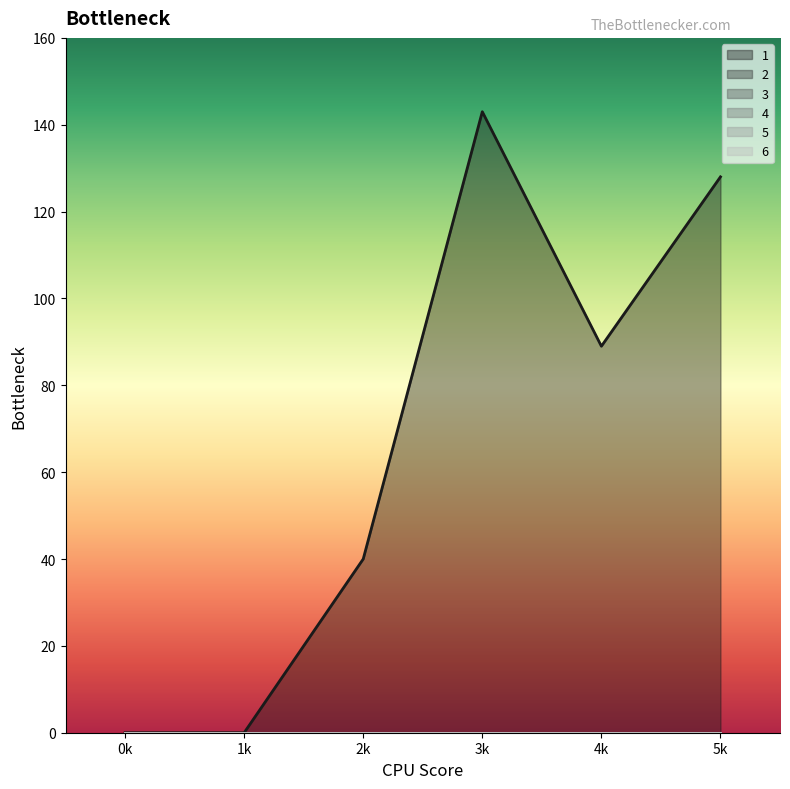

True or false: 1 and 5 cross at least once.

False